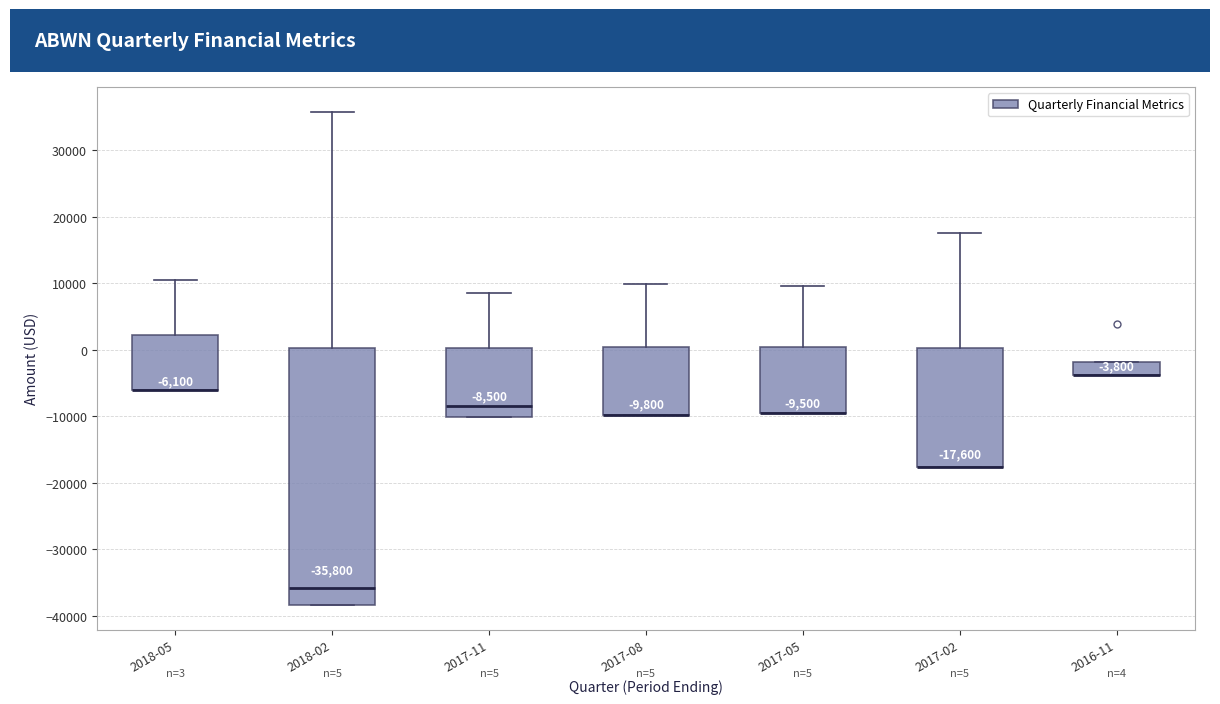

Comparing the boxes themselves (not the whiskers), which one is the tallest?

2018-02